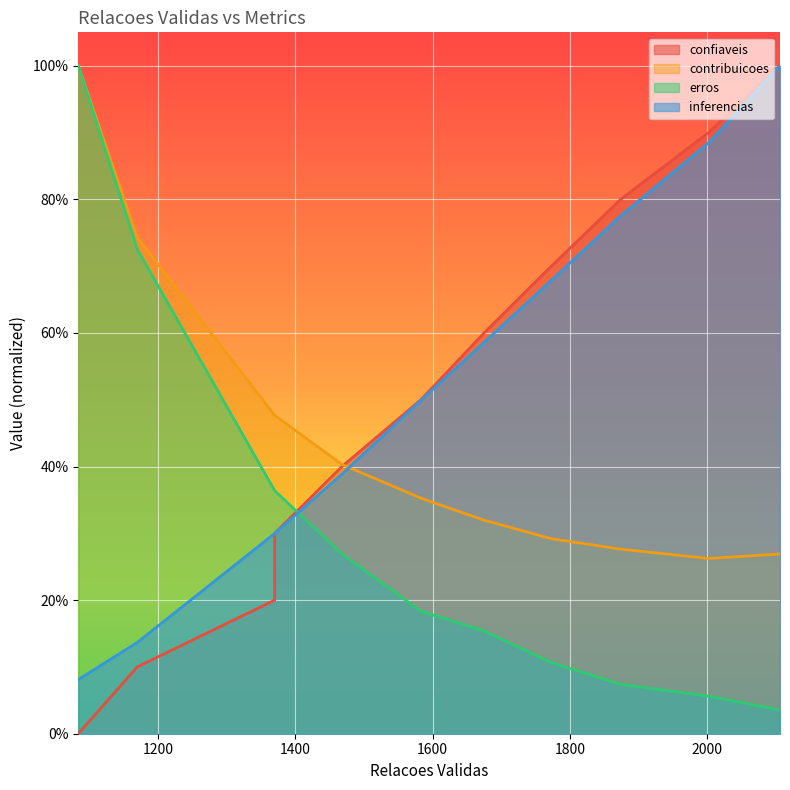

What is the average value of the erros series?

0.3